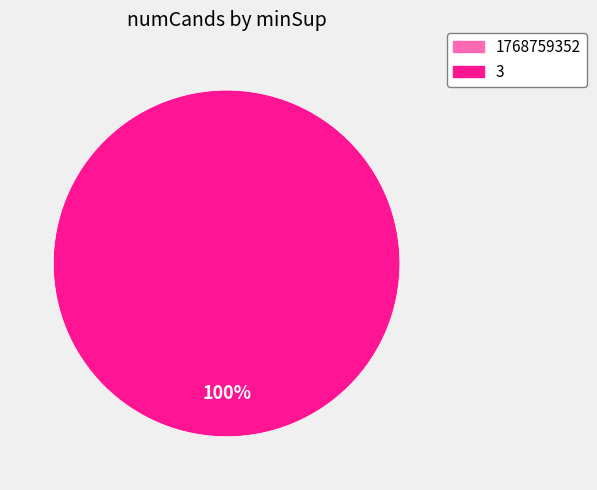

Which has a higher value, 1768759352 or 3?

3